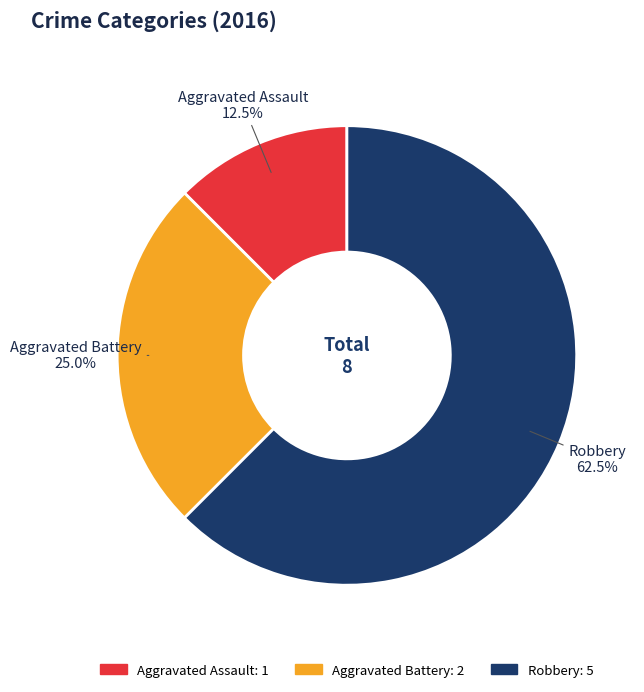

Which category has the smallest portion of the pie?

Aggravated Assault